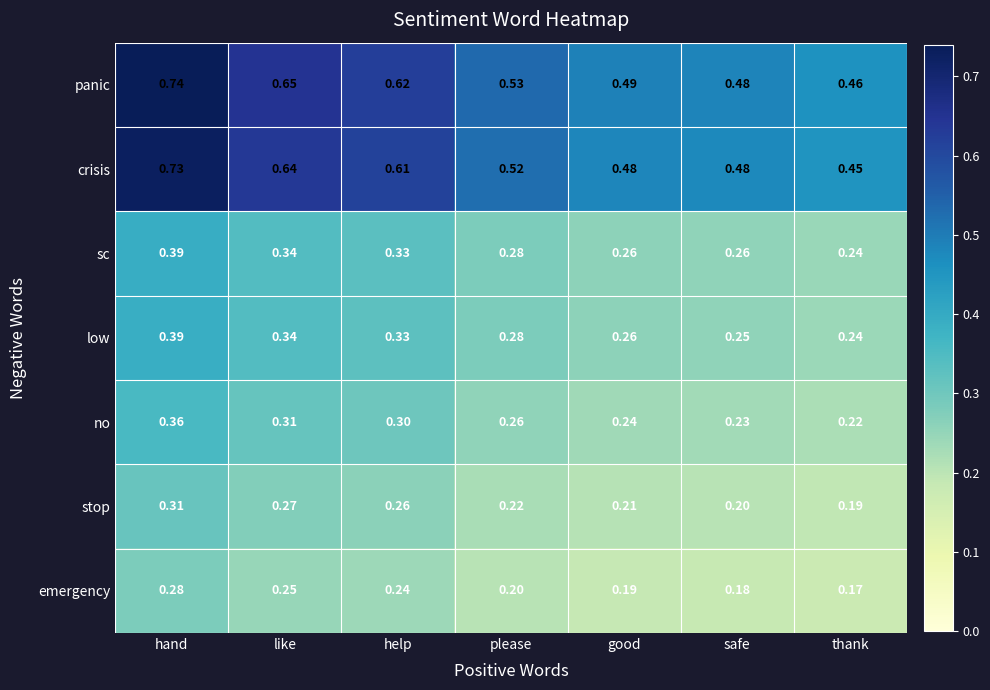

What is the spread (max minus min) of values at thank?

0.3